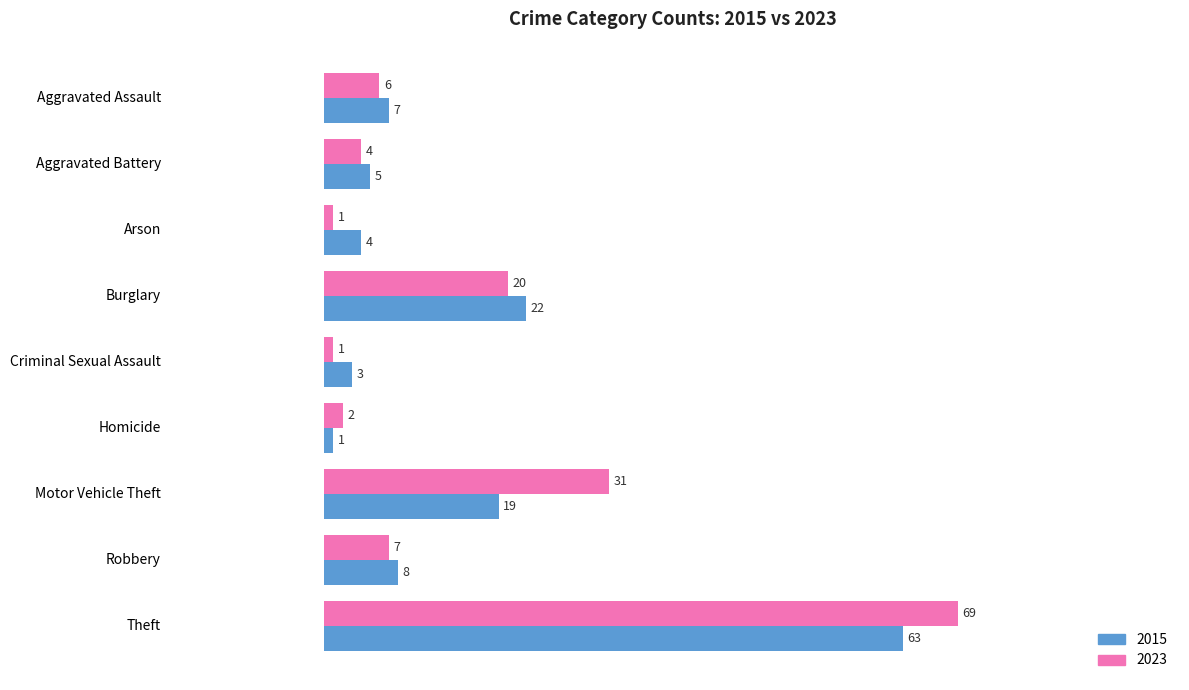

Count the number of data series in this chart.

2